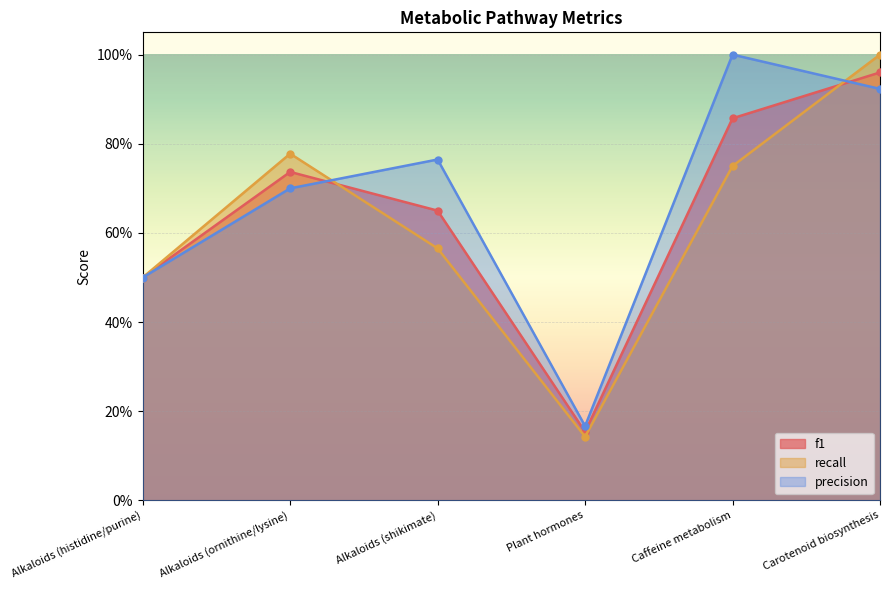

How many times do recall and precision cross each other?

2